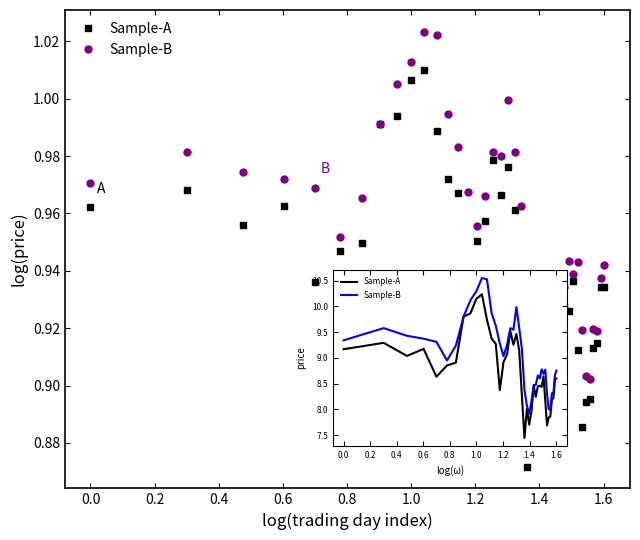

True or false: Sample-A has more than 2 points higher than both neighbors.

True